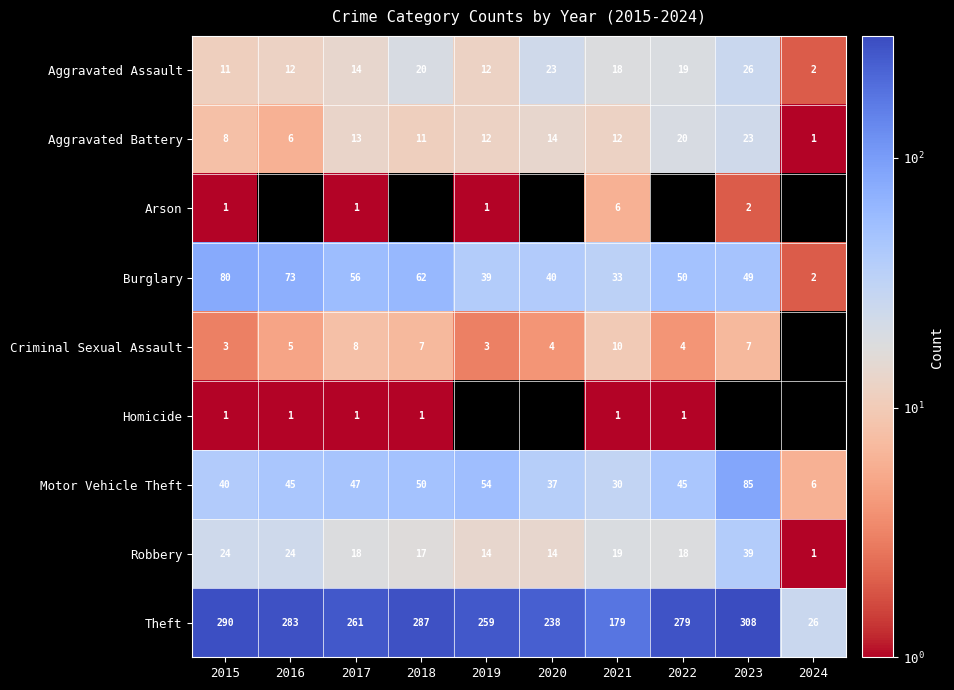

True or false: Homicide has a value of 1 at 2021.

True